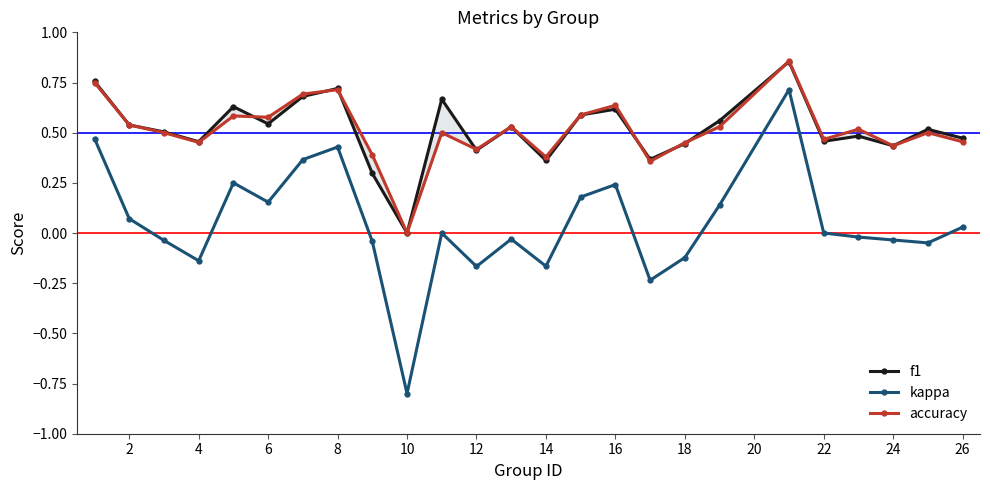

What is the difference between the second highest and minimum values in the kappa series?

1.3